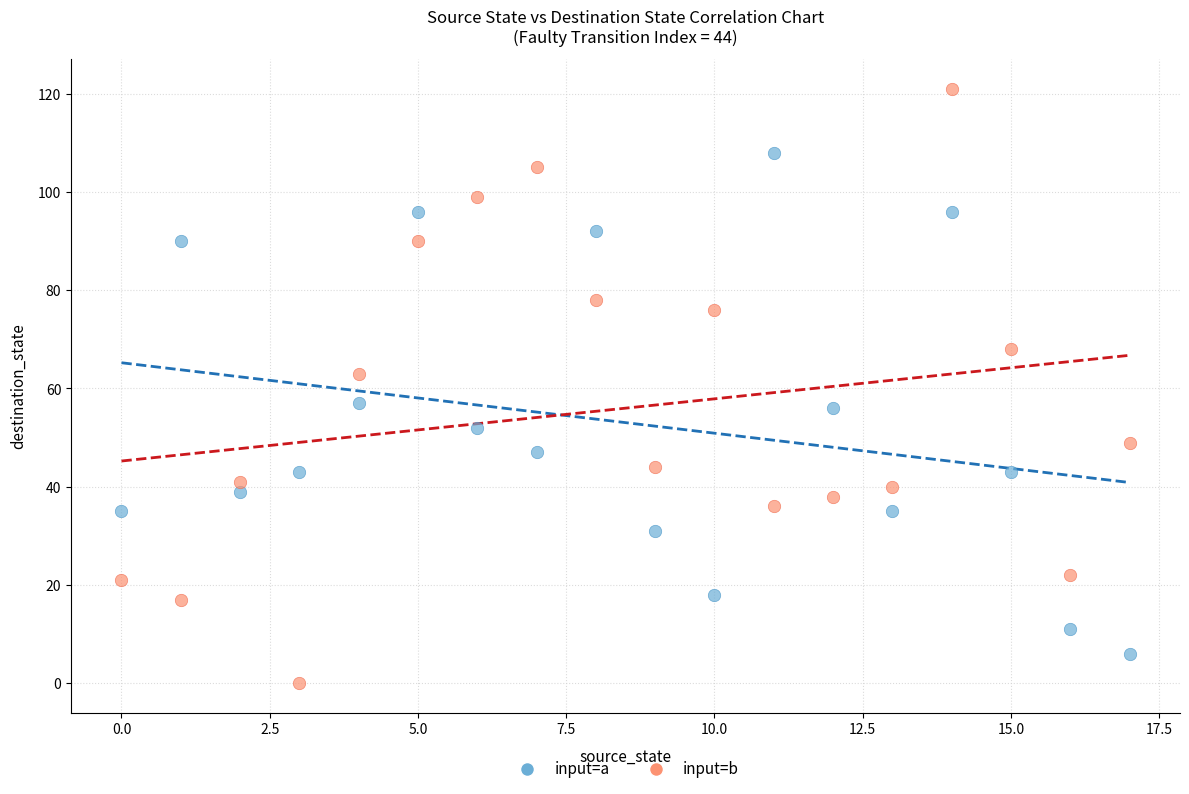

Which series reaches the maximum Y coordinate?

input=b